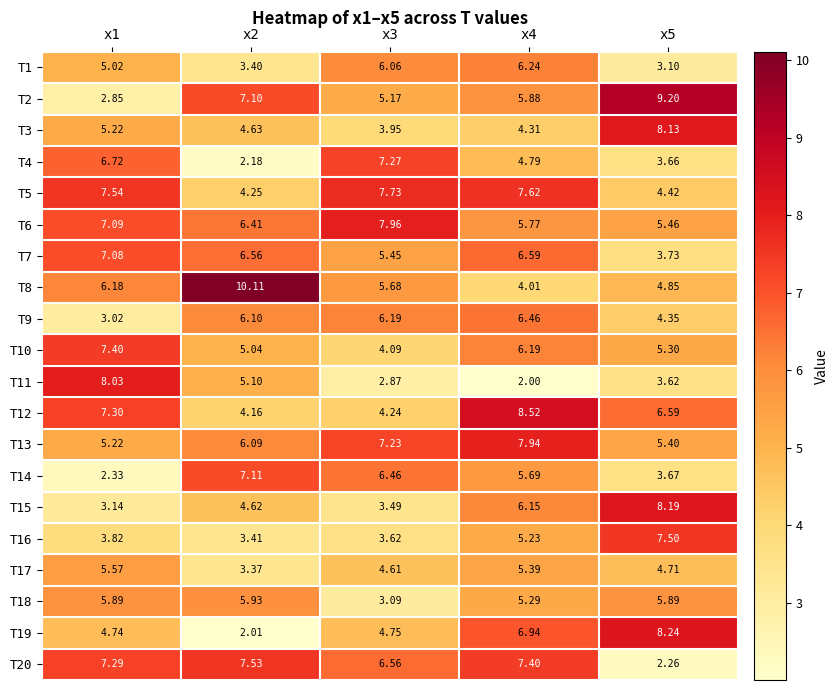

Rank the series by their maximum value, from lowest to highest.

T17, T18, T1, T9, T7, T14, T4, T10, T16, T20, T5, T13, T6, T11, T3, T15, T19, T12, T2, T8